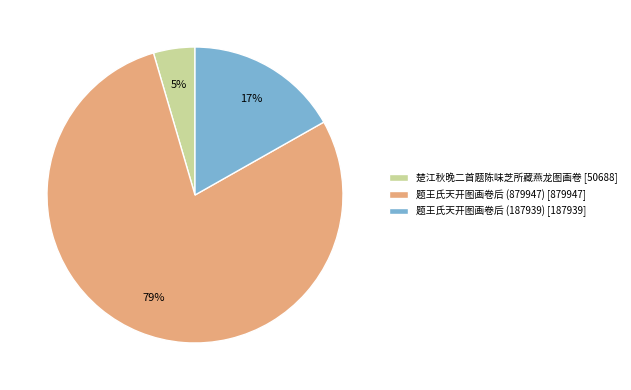

Do 题王氏天开图画卷后 (879947) and 题王氏天开图画卷后 (187939) together represent more than half of the pie?

Yes